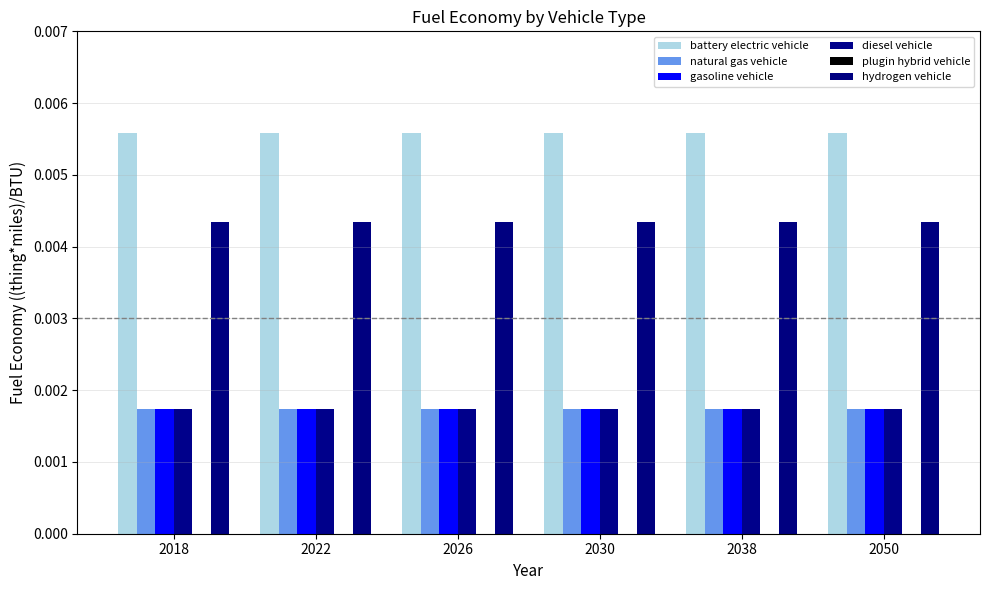

Which has a higher value, 2050 or 2038?

2050